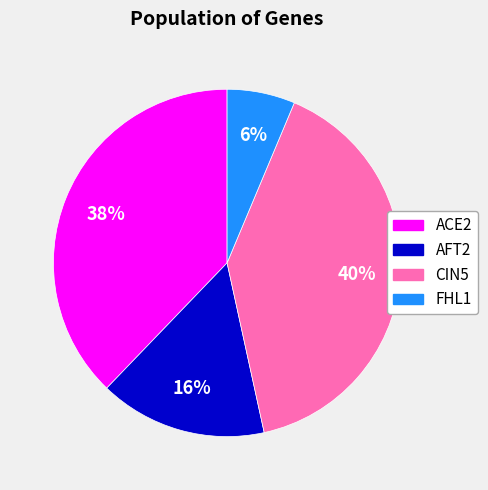

How many slices are in this pie chart?

4